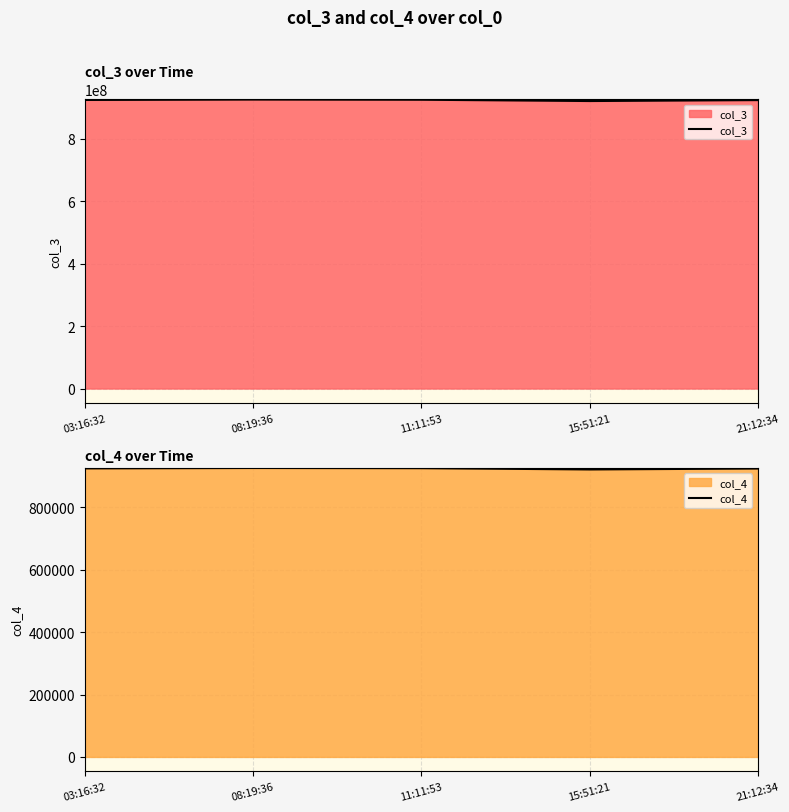

Where is the first local maximum for col_3?

08:19:36